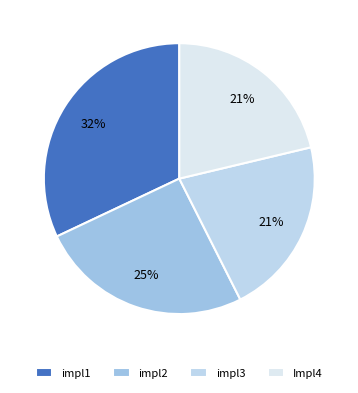

Is there a majority slice in this chart?

No